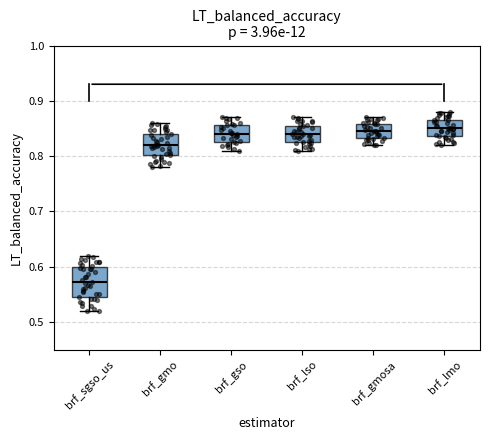

Where is the upper edge of the box for brf_lso on the y-axis? The values are not printed on the chart, so give them approximately, as read against the axis.

0.85